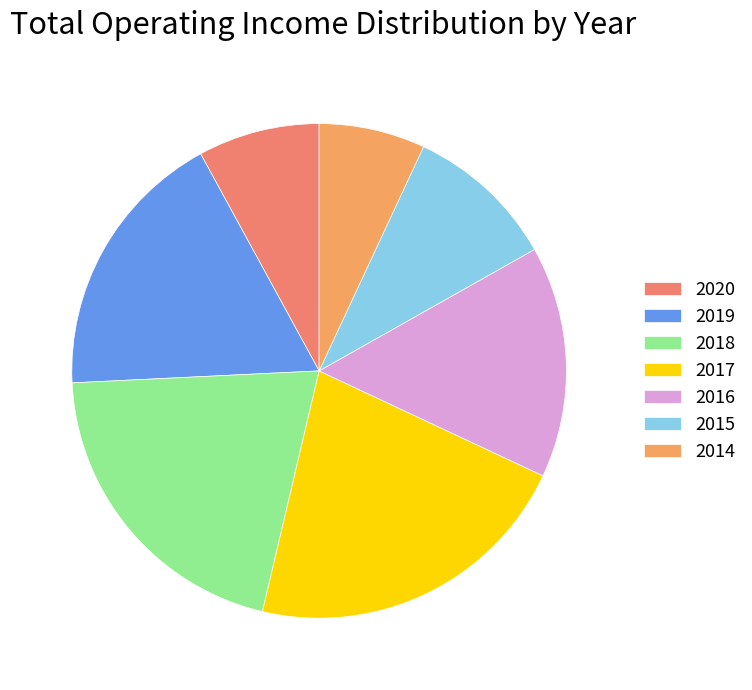

Does any single category account for the majority?

No